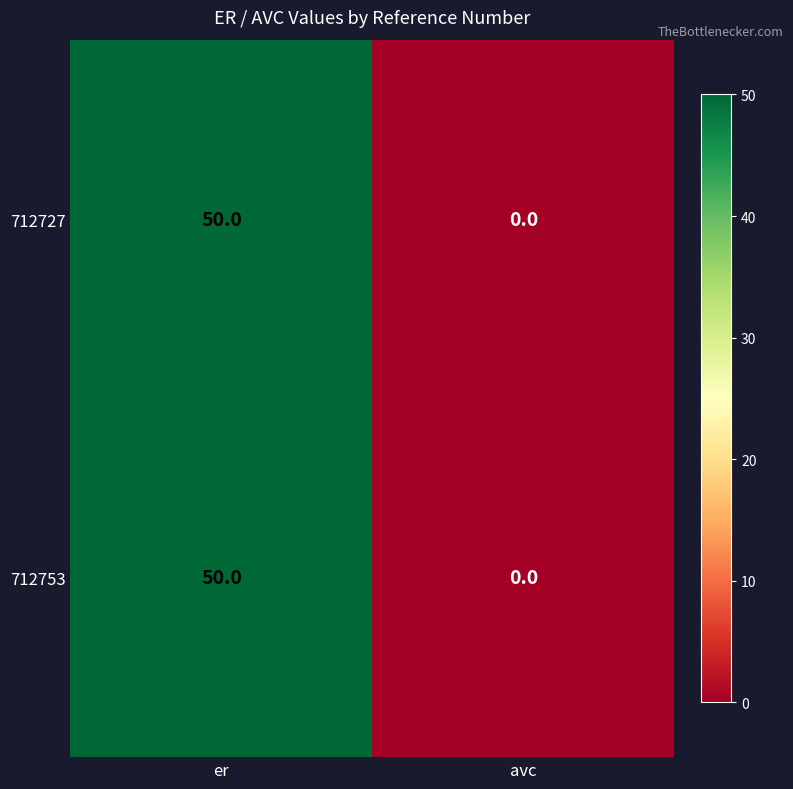

At which category is the sum across all series the highest?

er